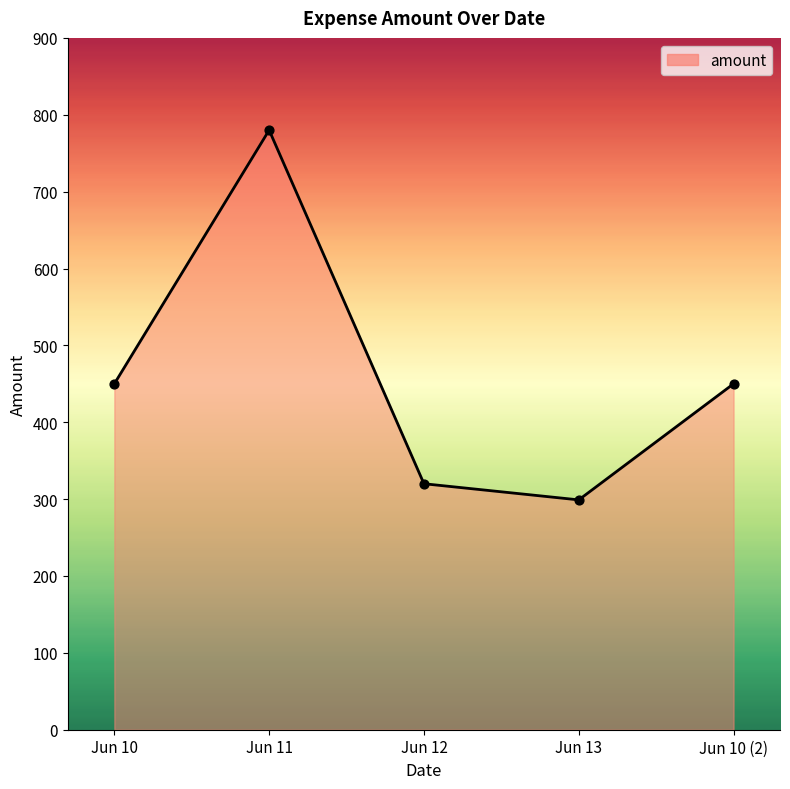

What is the ratio of the value at Jun 10 to the value at Jun 13?

1.5